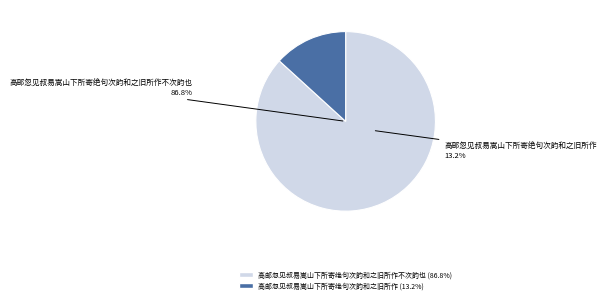

What percentage is the 高邮忽见叔易嵩山下所寄绝句次韵和之旧所作不次韵也 slice, to the nearest percent?

87%